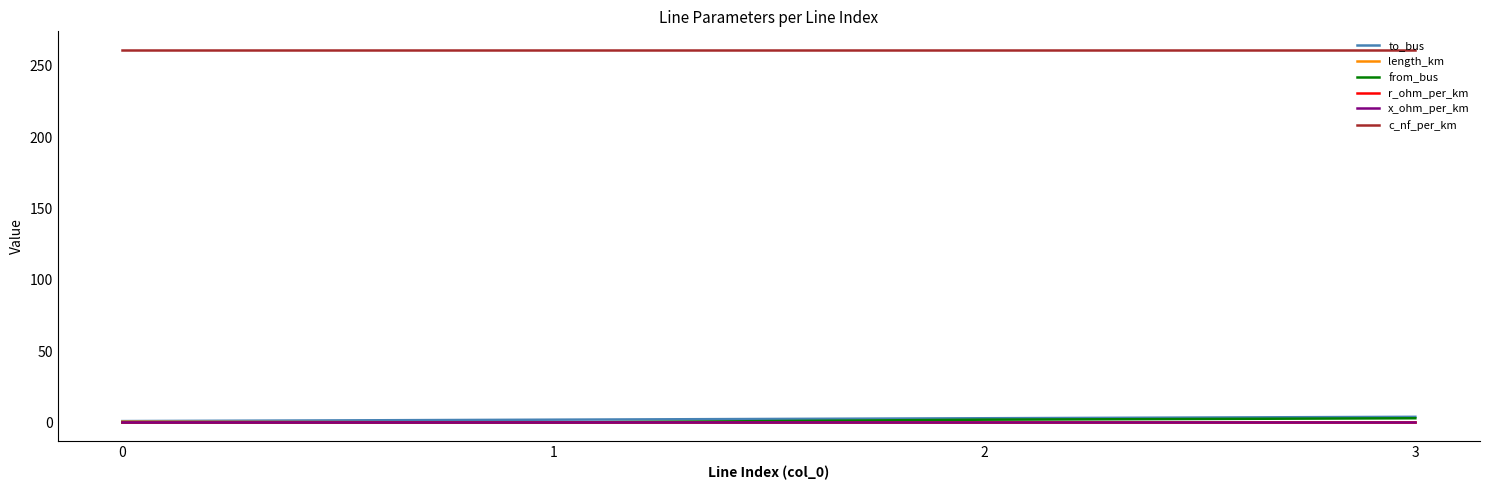

Does the chart have visible grid lines?

No